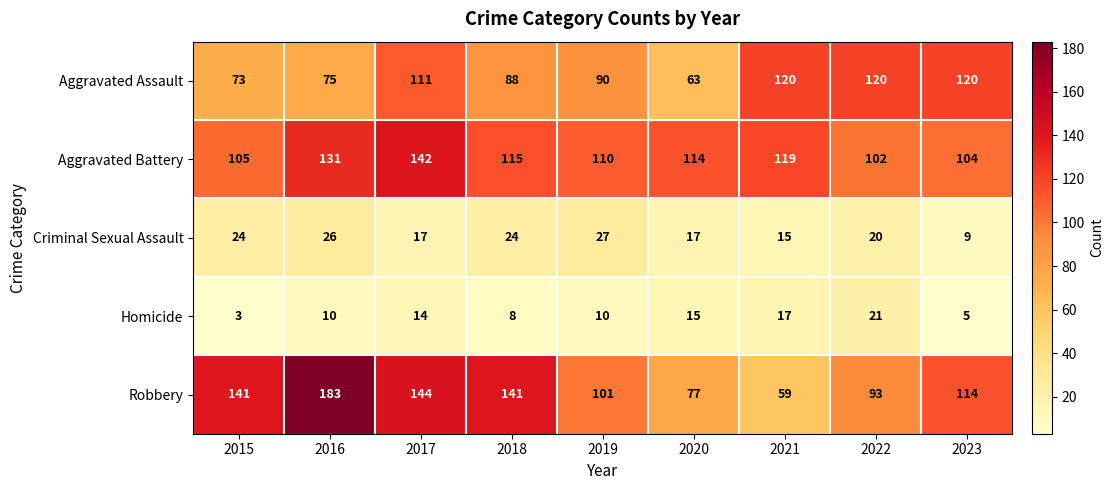

What is the difference between the maximum and minimum values in the Homicide series?

18